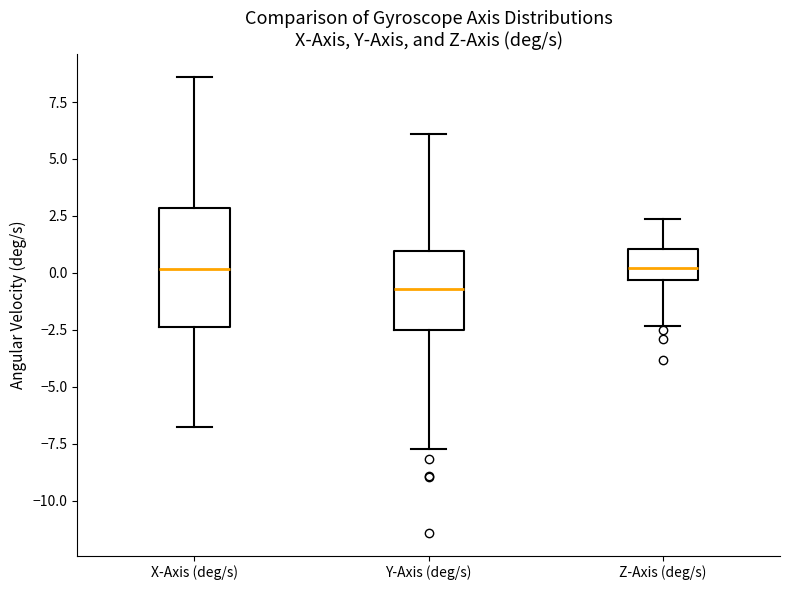

Where is the upper edge of the box for X-Axis (deg/s) on the y-axis? The values are not printed on the chart, so give them approximately, as read against the axis.

3.0